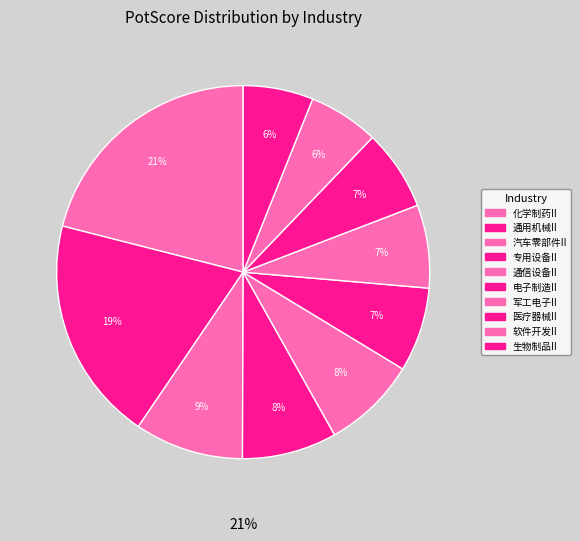

Does any single category account for the majority?

No